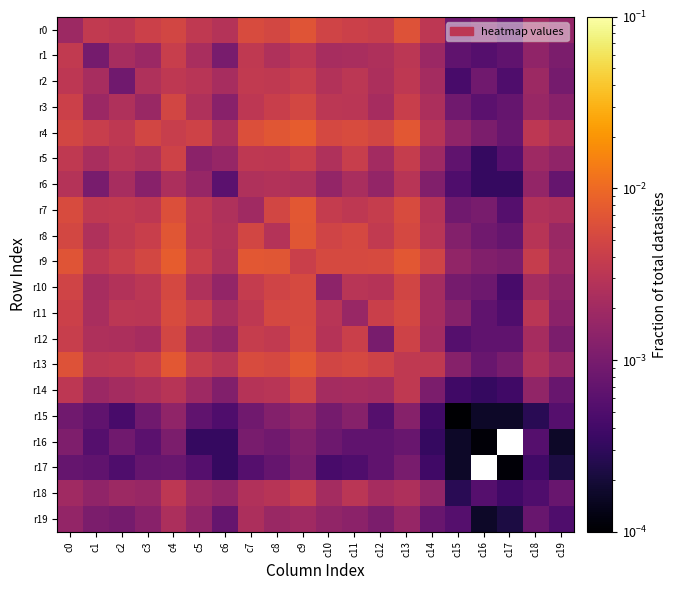

How many categories are shown in the chart?

20